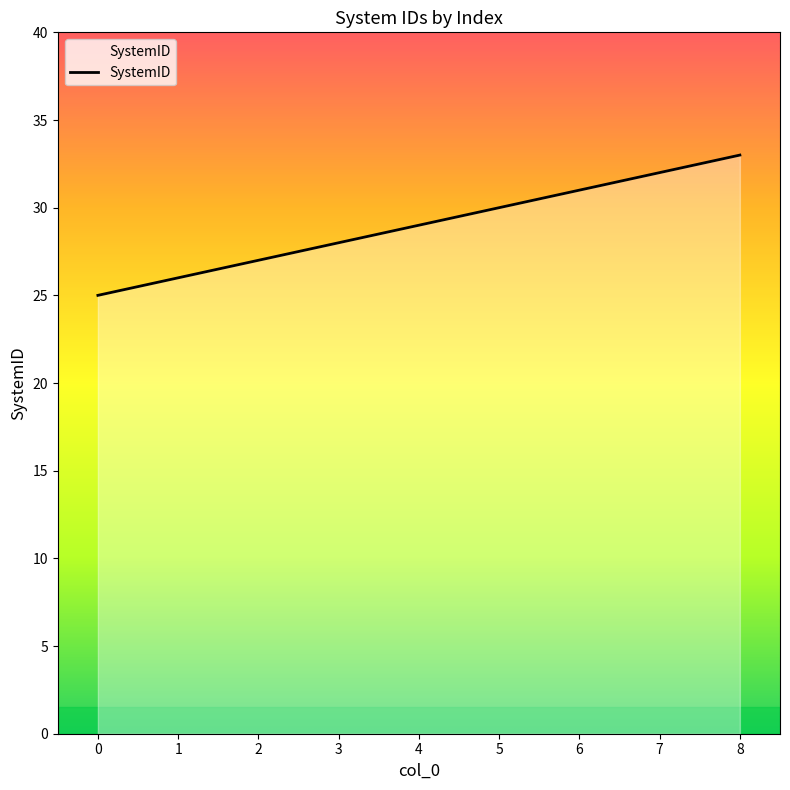

What is the difference between the maximum and second lowest values?

7